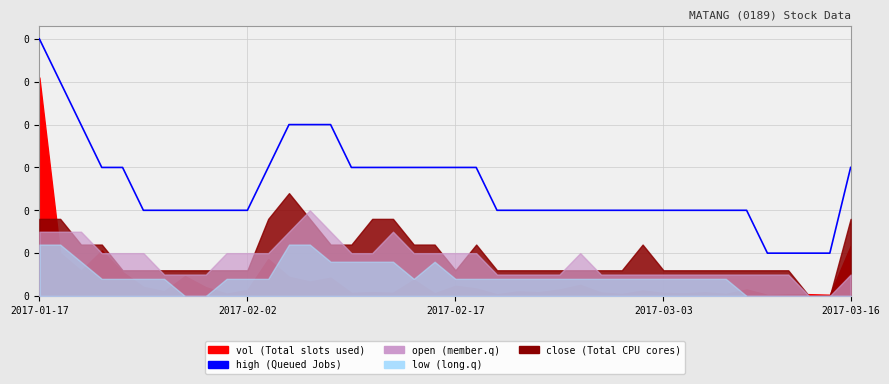

How many values are between 0 and 1?

40